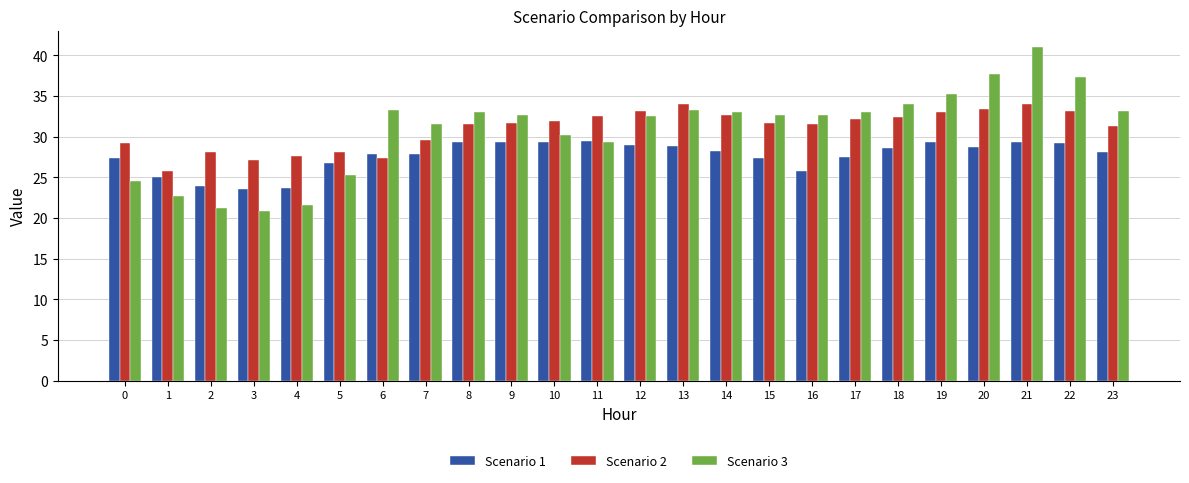

Is it true that Scenario 2 equals 42.8 at 1?

False